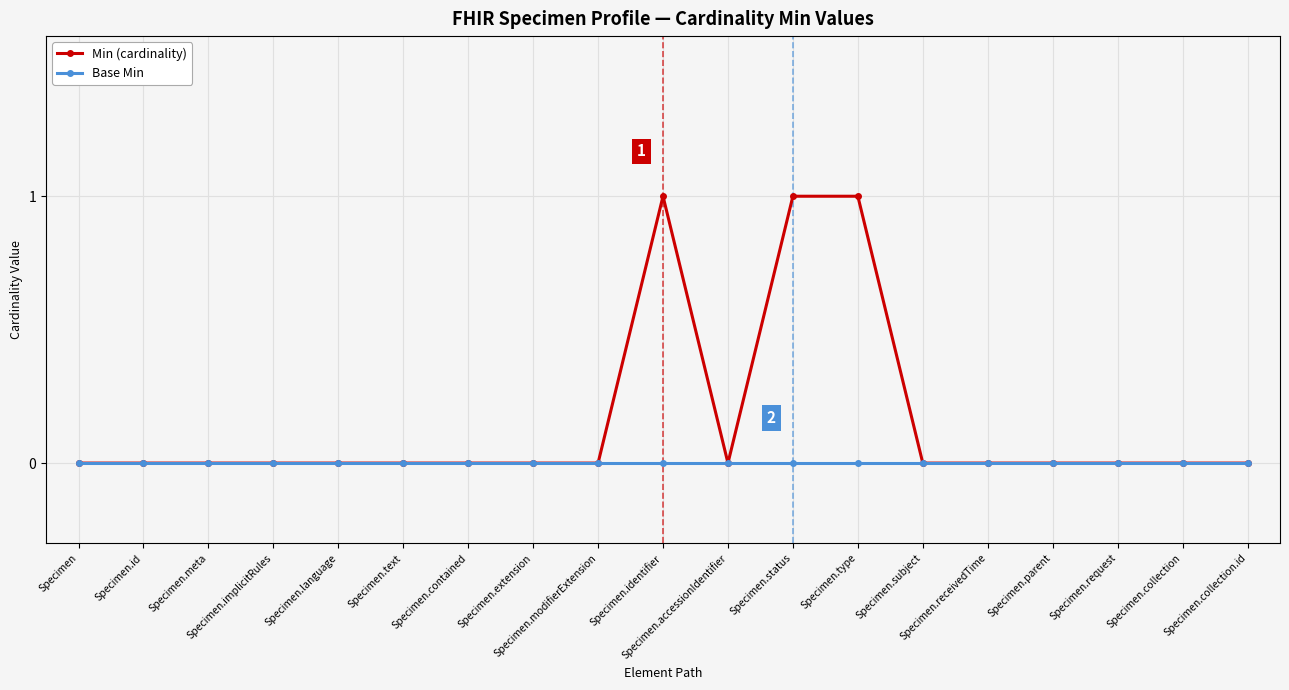

Which series has the widest spread of values?

Min (cardinality)